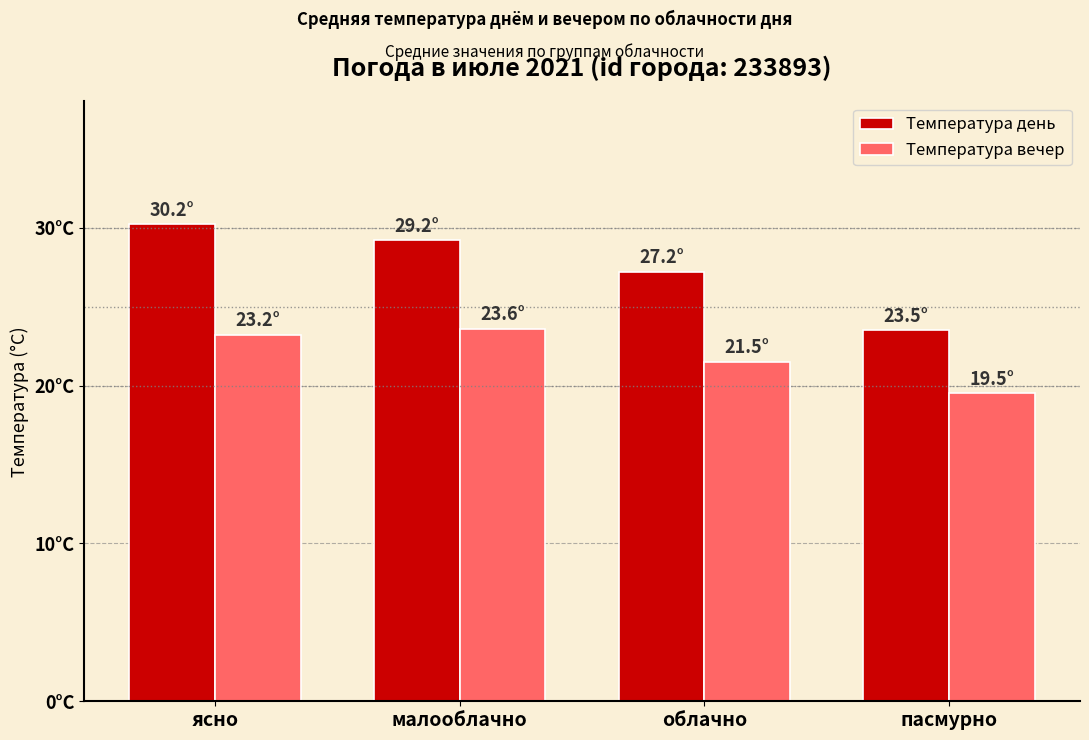

What is the difference between the Температура вечер values at ясно and облачно?

1.7